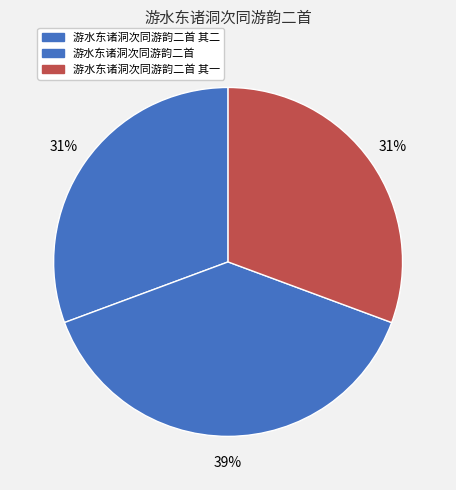

How many segments does this pie chart have?

3